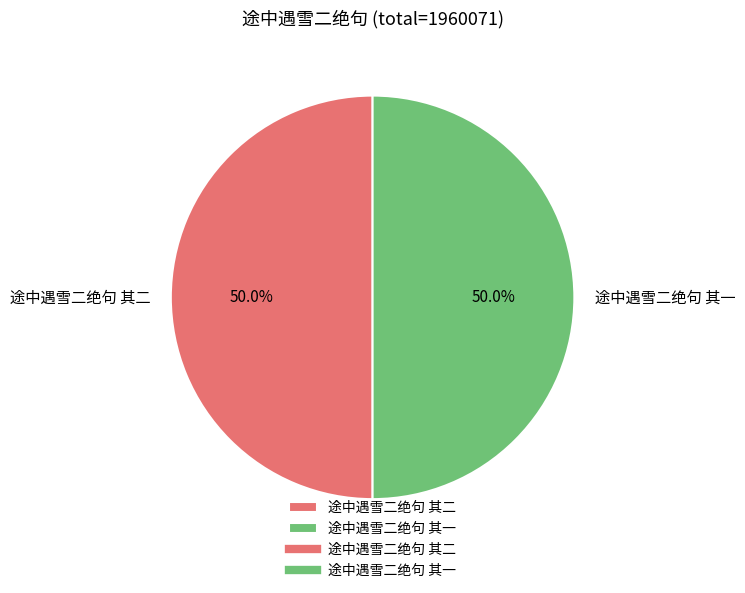

How many slices are in this pie chart?

2